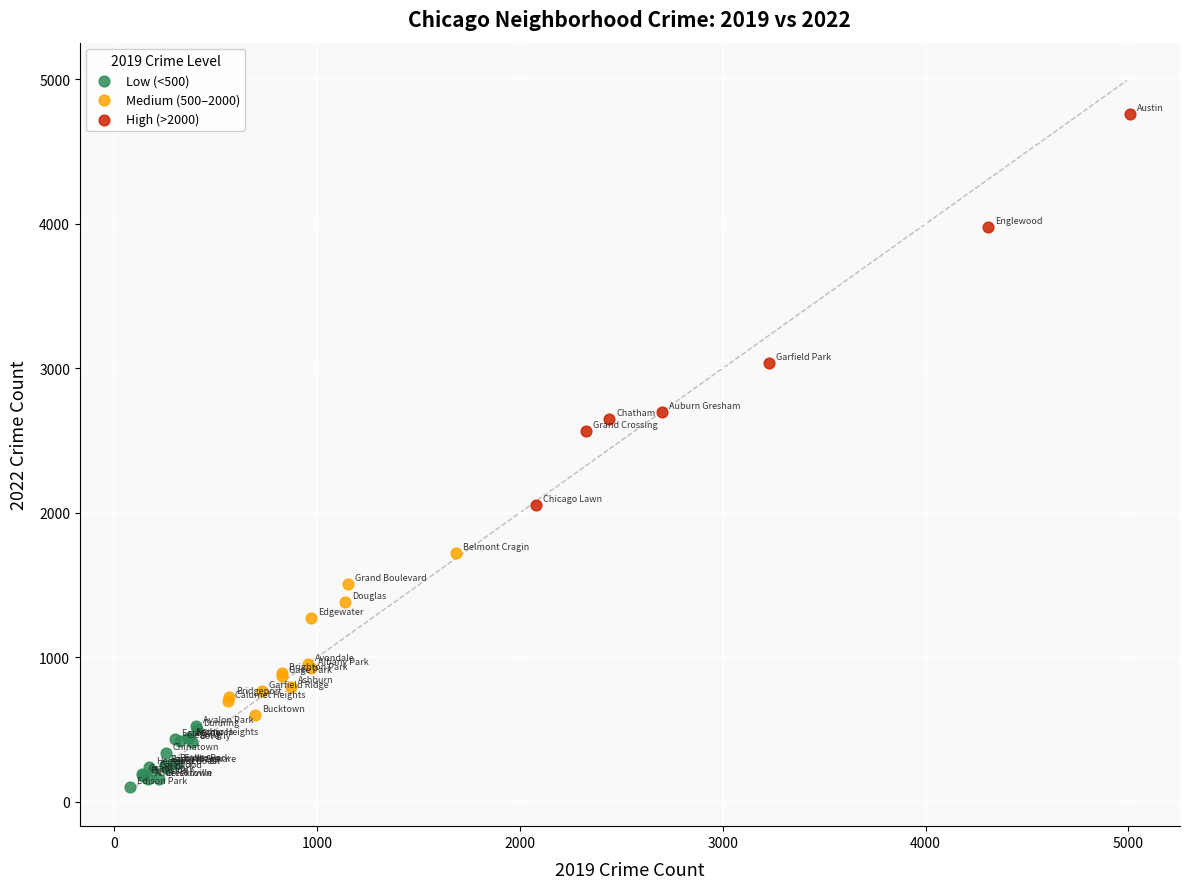

Which series reaches the maximum Y coordinate?

High (>2000)